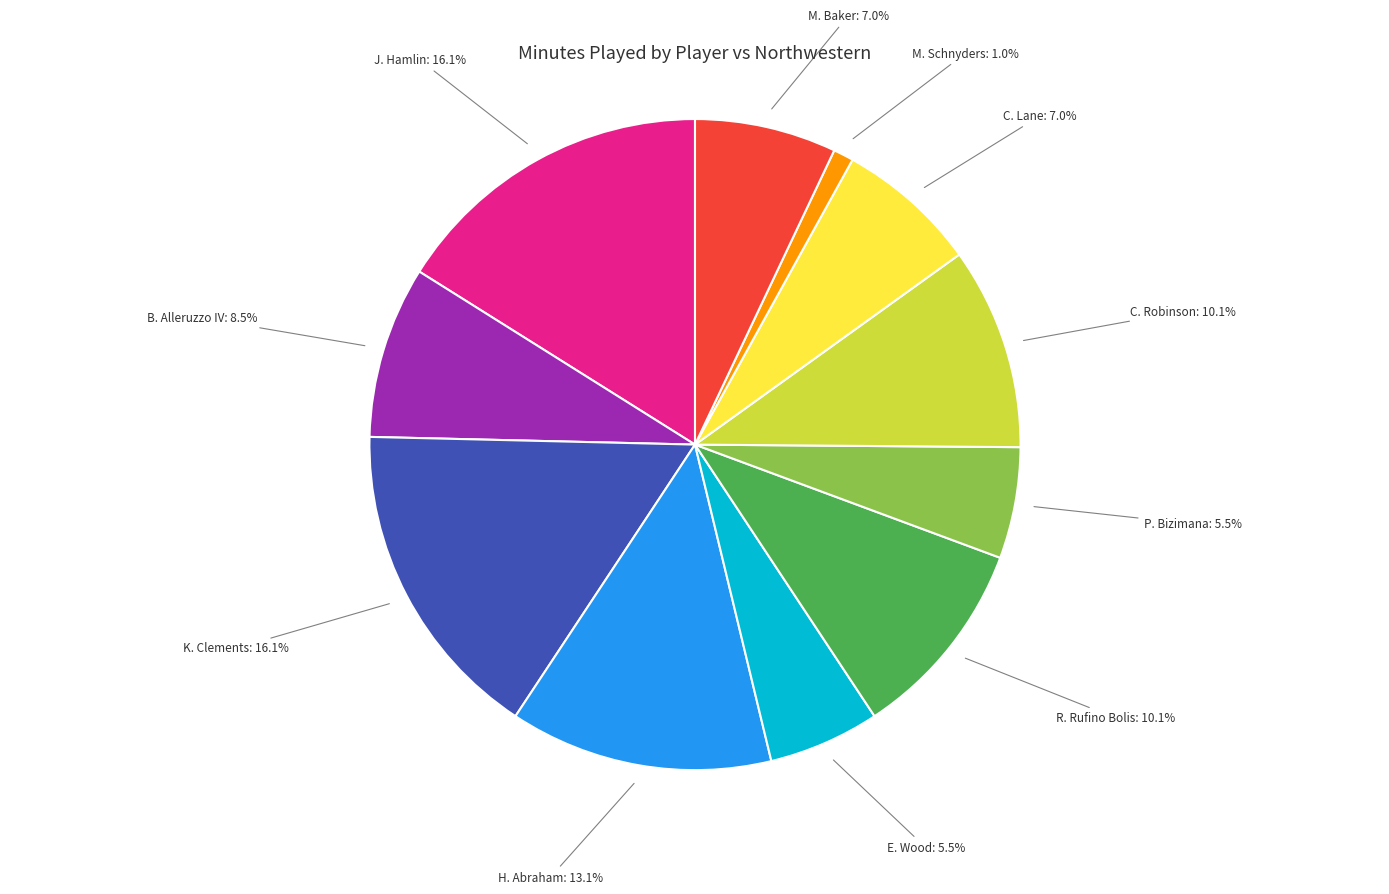

How many segments does this pie chart have?

11